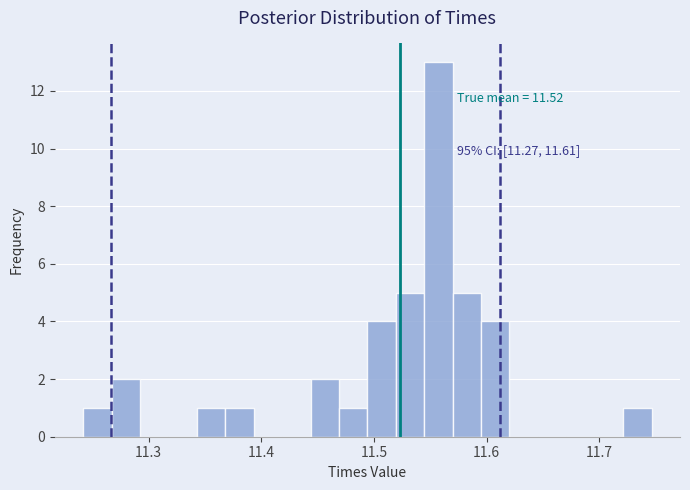

Around what value on the x-axis is the tallest bar? Give the approximate position of its centre, as read against the axis.

11.56